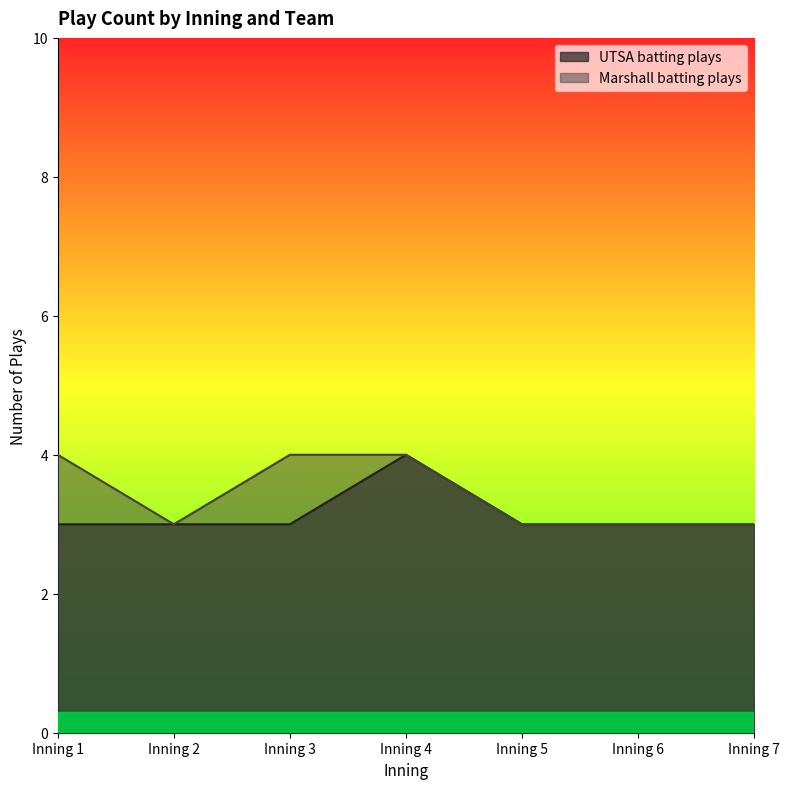

Does the chart have visible grid lines?

No